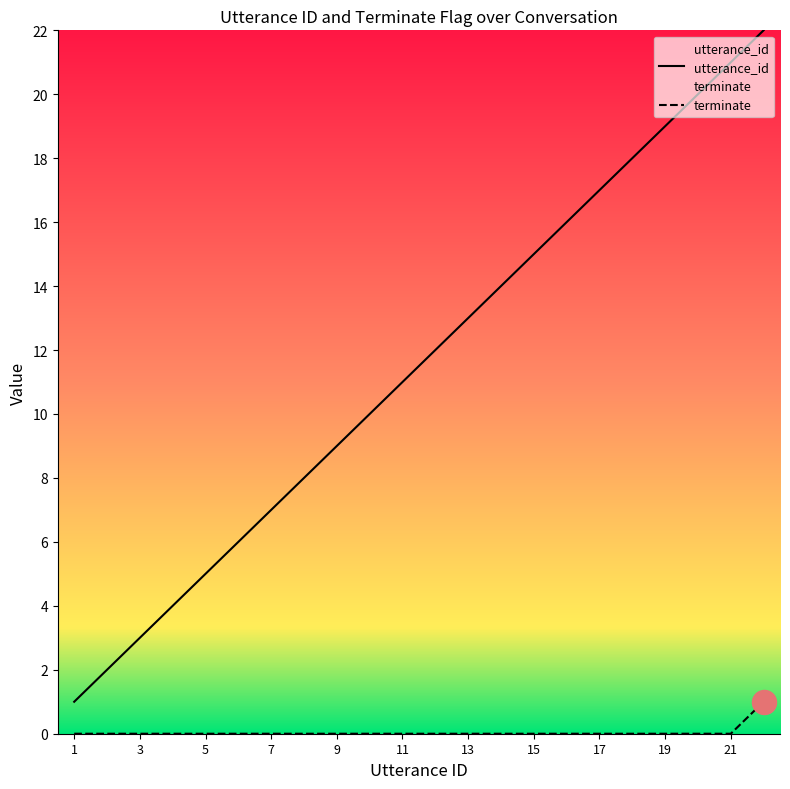

Which series contains the highest Y value?

utterance_id